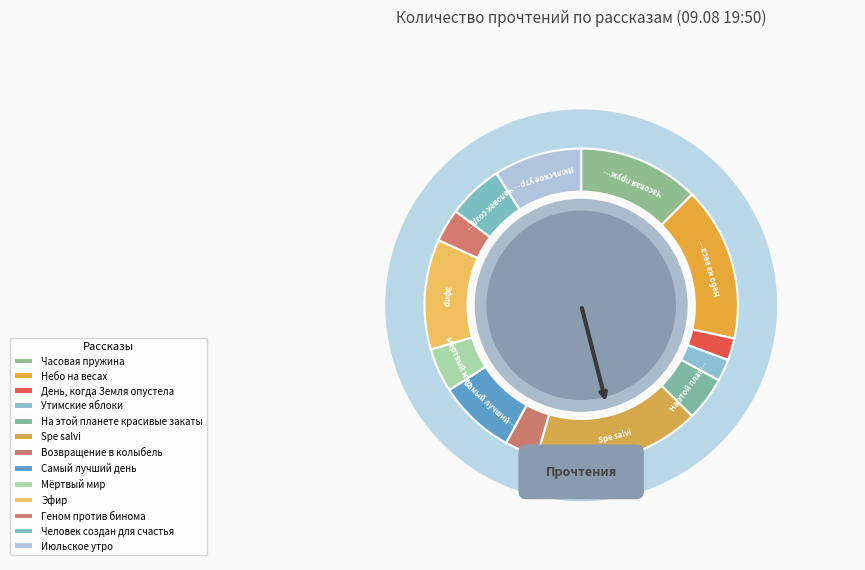

Combined, do День, когда Земля опустела and Мёртвый мир account for over 50%?

No